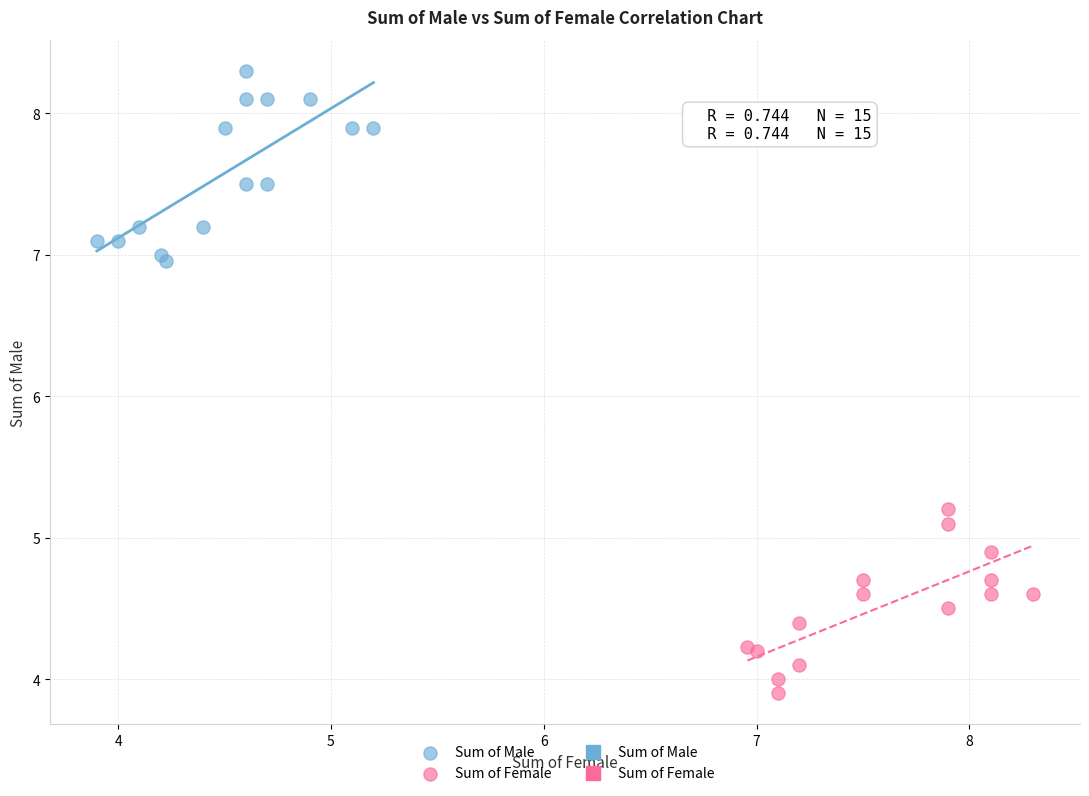

Which series contains the highest Y value?

Sum of Male